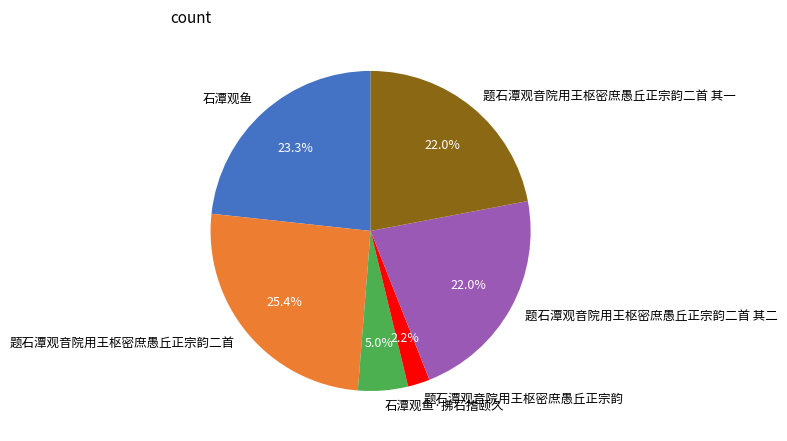

Is there a majority slice in this chart?

No